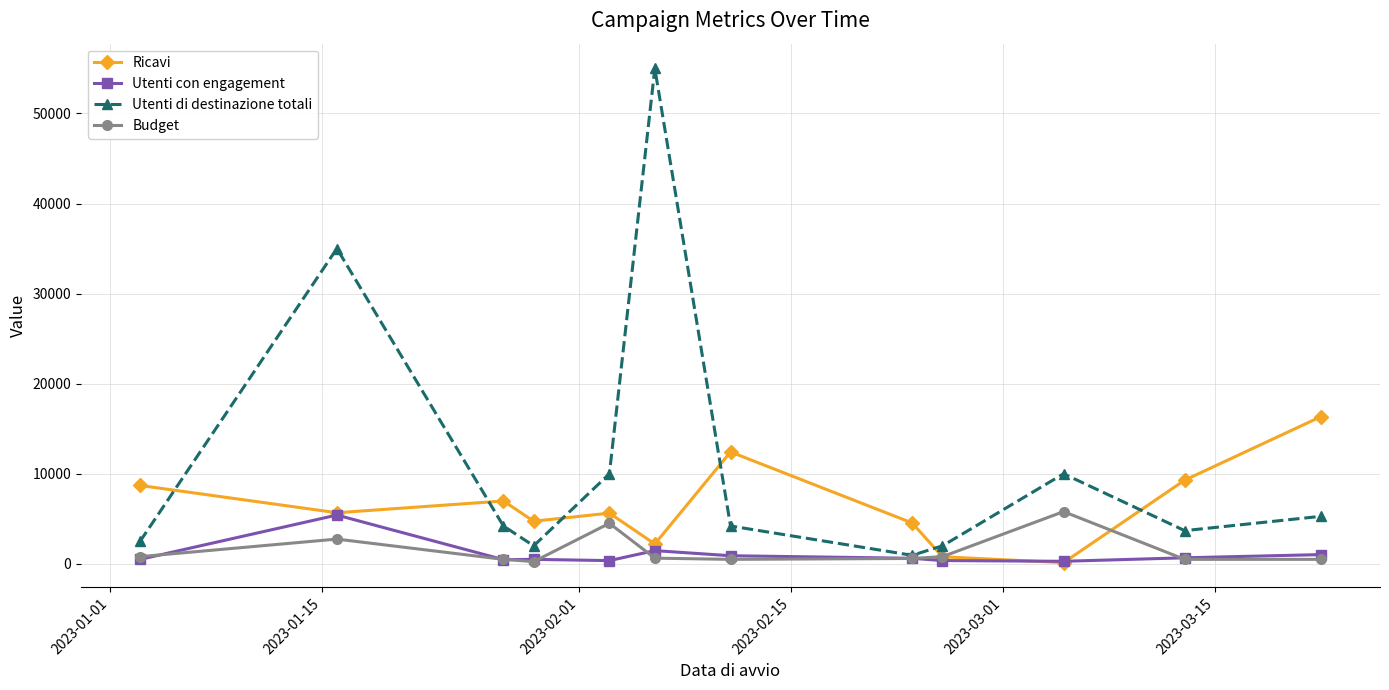

Which series has the largest total across all categories?

Utenti di destinazione totali